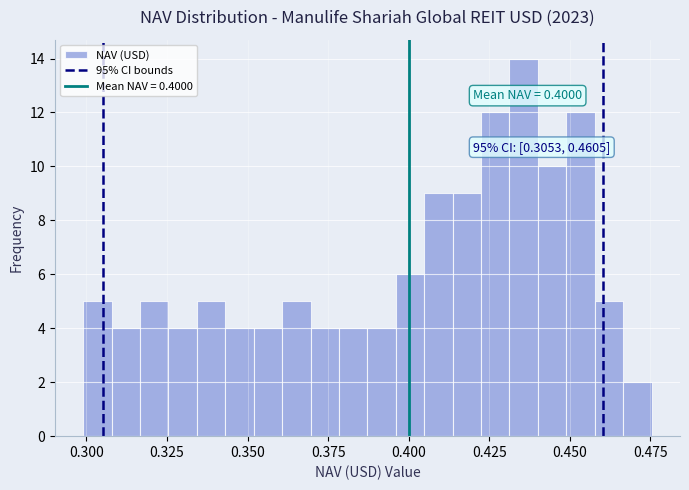

Around what value on the x-axis is the tallest bar? Give the approximate position of its centre, as read against the axis.

0.435